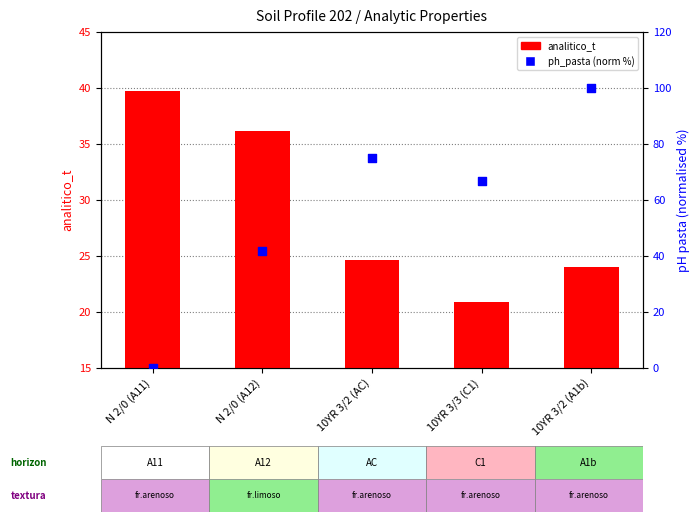

What are all the series names shown in the legend?

analitico_t, ph_pasta (norm %)